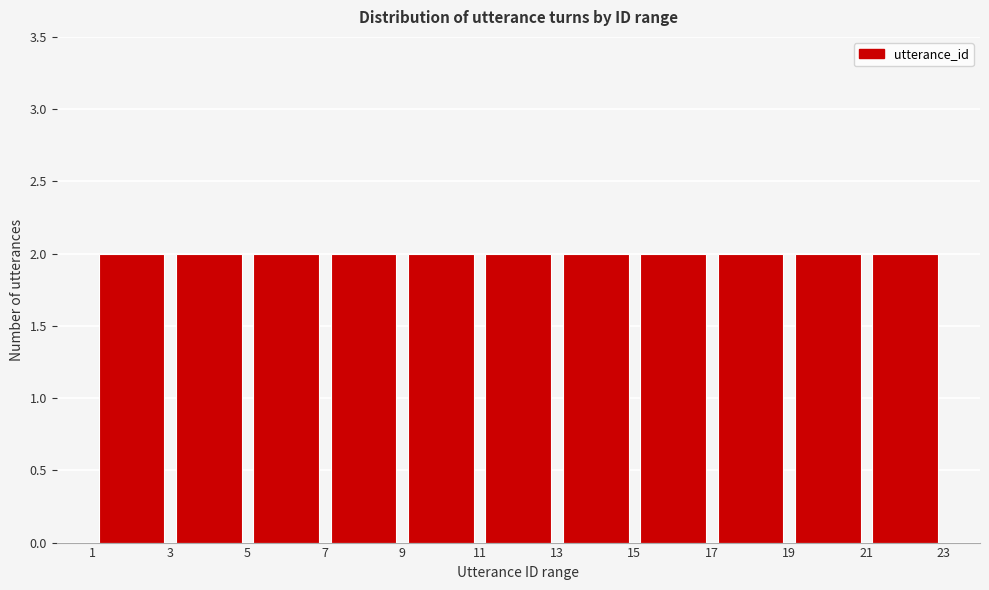

What is the height of the bar covering 13 to 15 on the x-axis? The values are not printed on the chart, so give them approximately, as read against the axis.

2